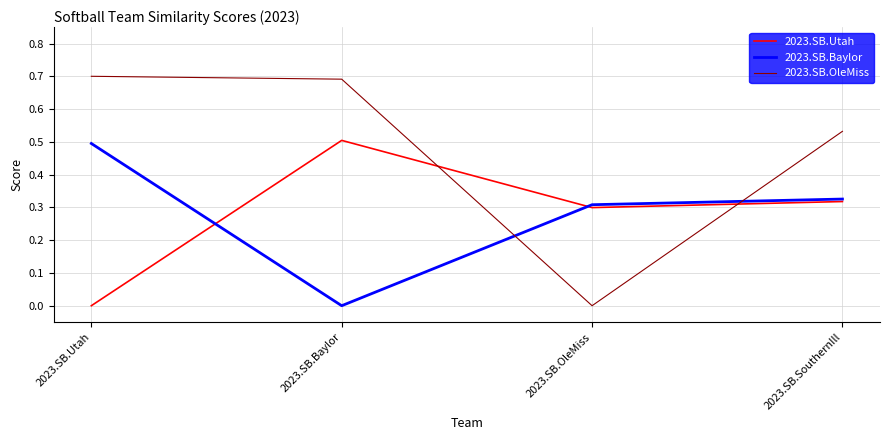

What position from the right is 2023.SB.SouthernIll?

1